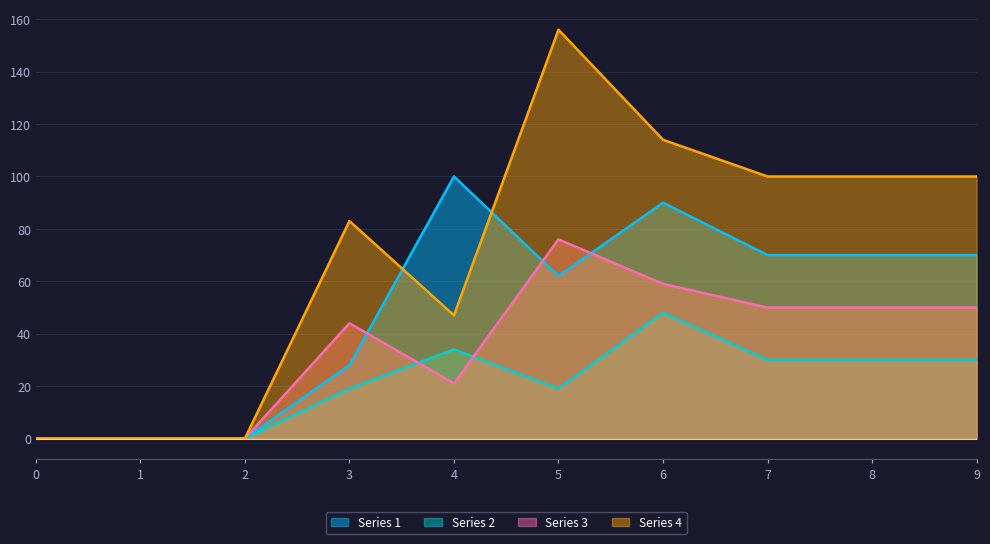

True or false: Series 2 has a value of 16 at 7.

False